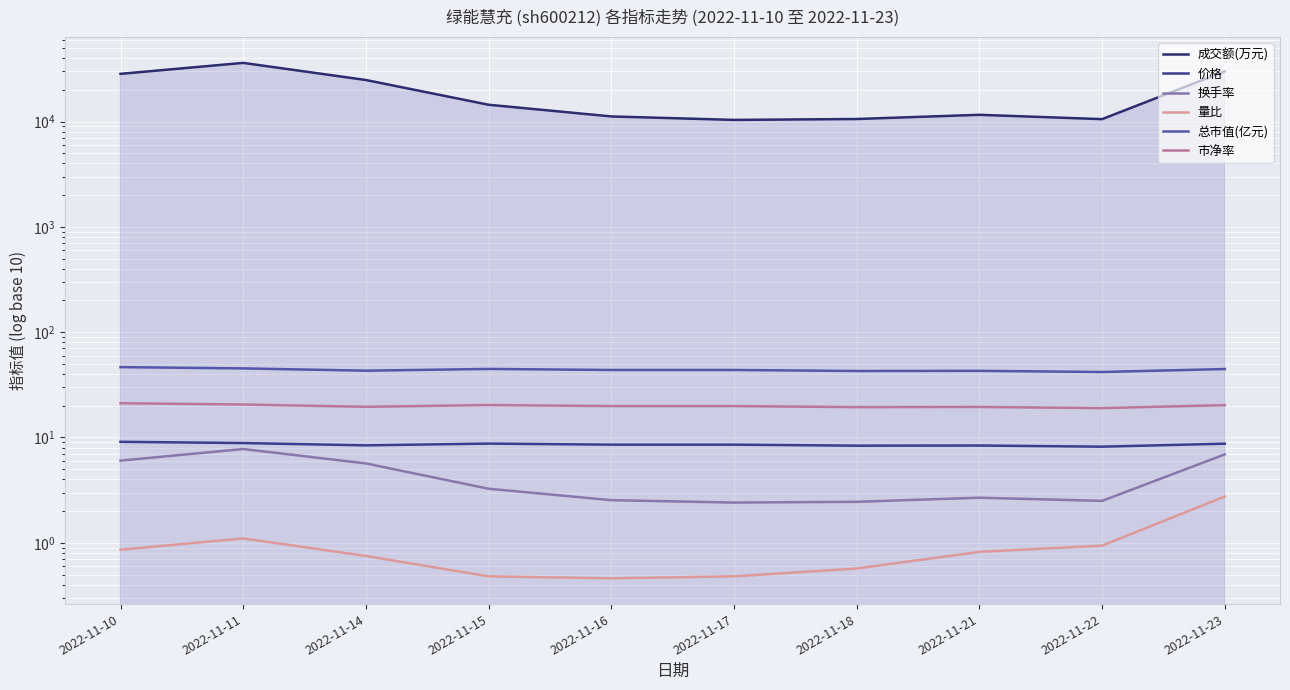

What value does the 换手率 series have at 2022-11-17?

2.4